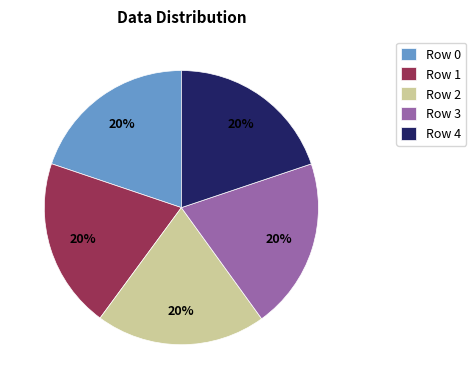

How many slices are in this pie chart?

5